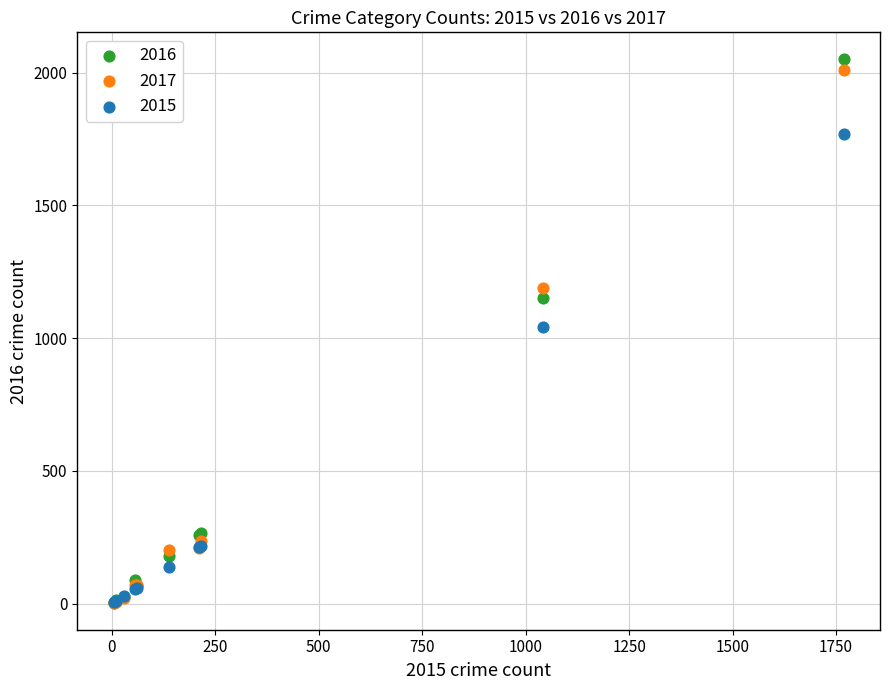

Which series reaches the maximum Y coordinate?

2016